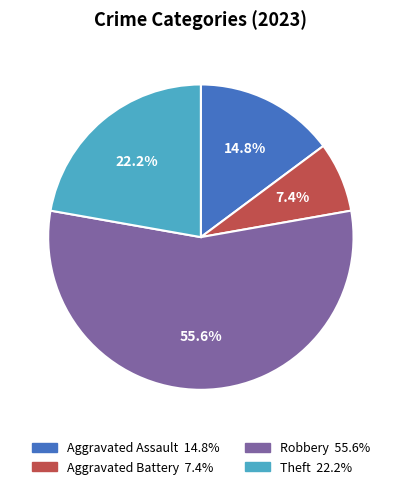

To the nearest percent, what is the average slice percentage?

25%